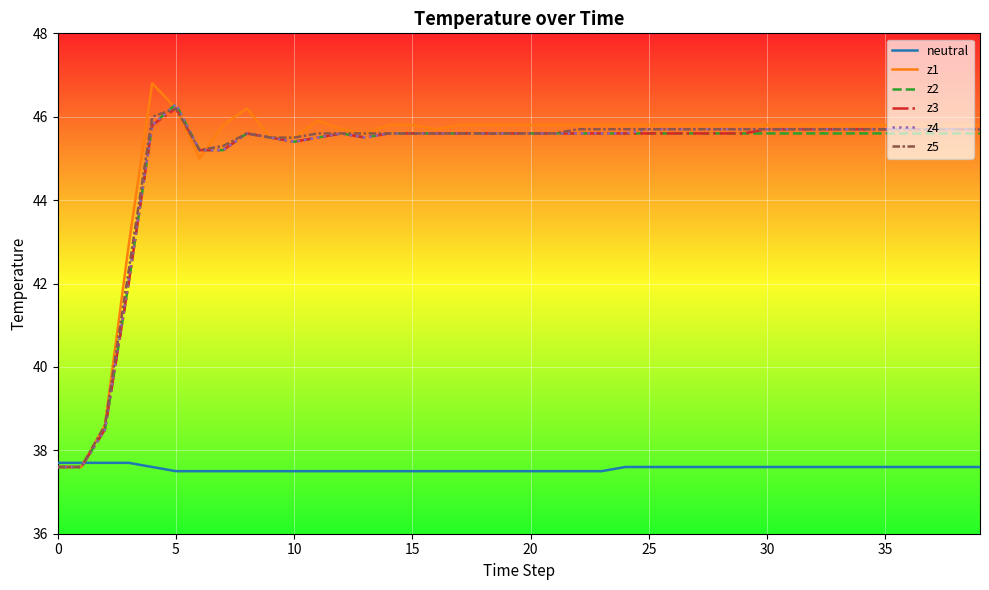

Which series has the largest range (max minus min)?

z1